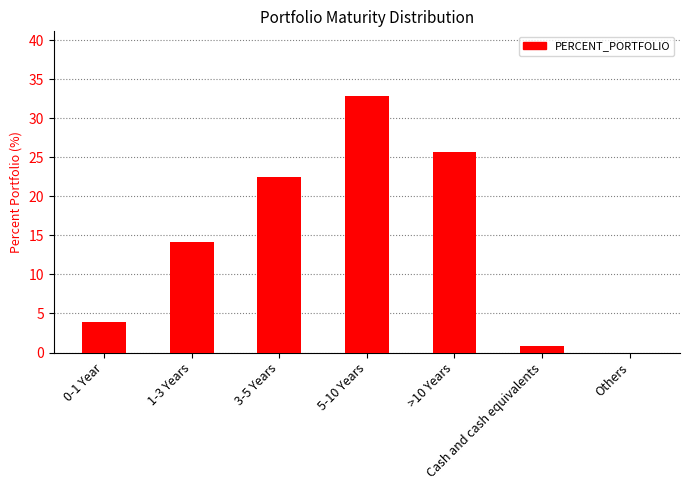

The value at 0-1 Year is 3.9. True or false?

True